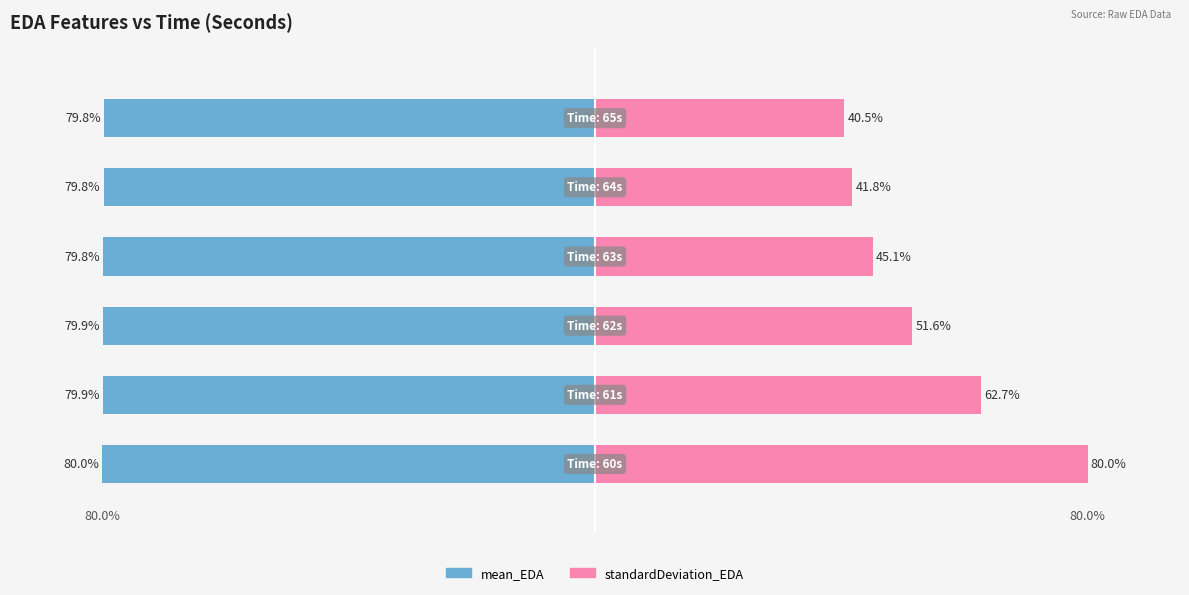

Which series has the largest range (max minus min)?

standardDeviation_EDA